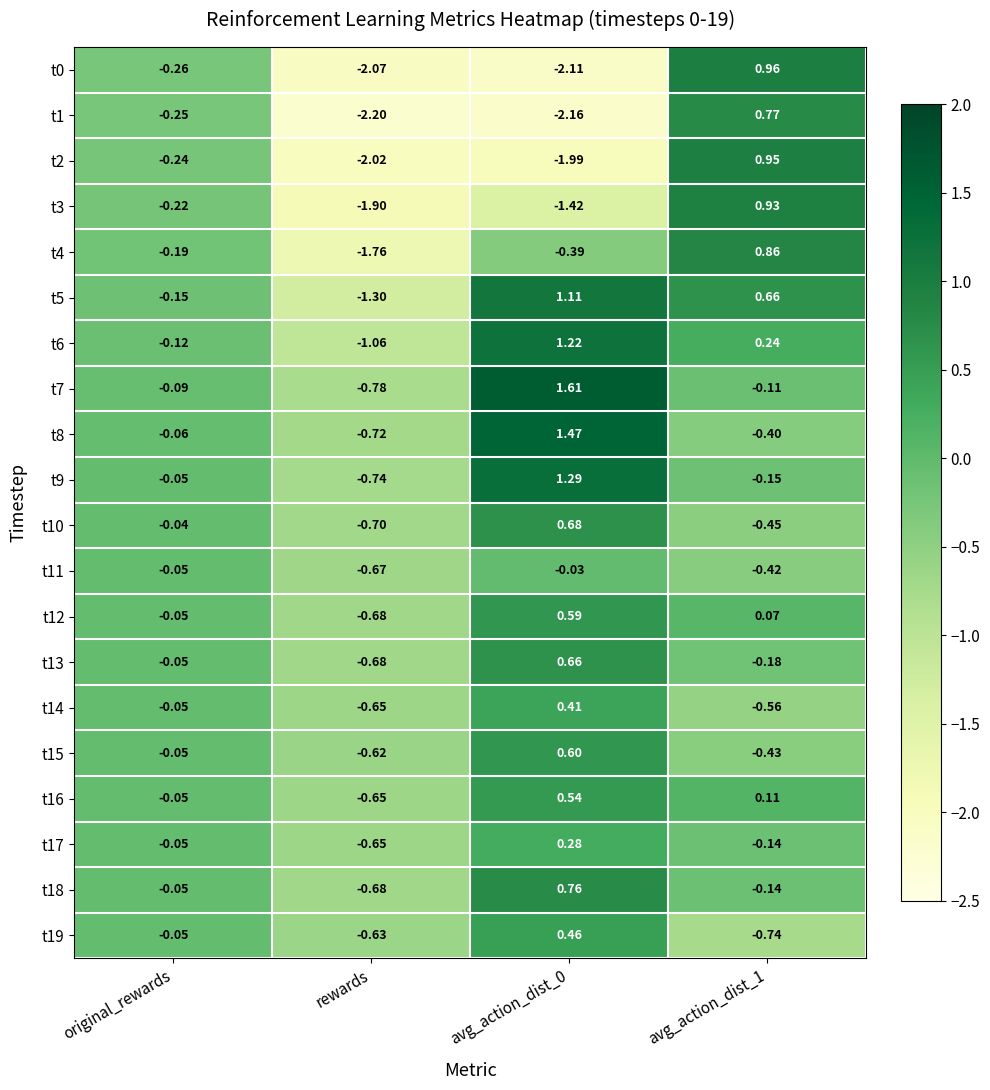

Which category has the lowest value across all series?

rewards